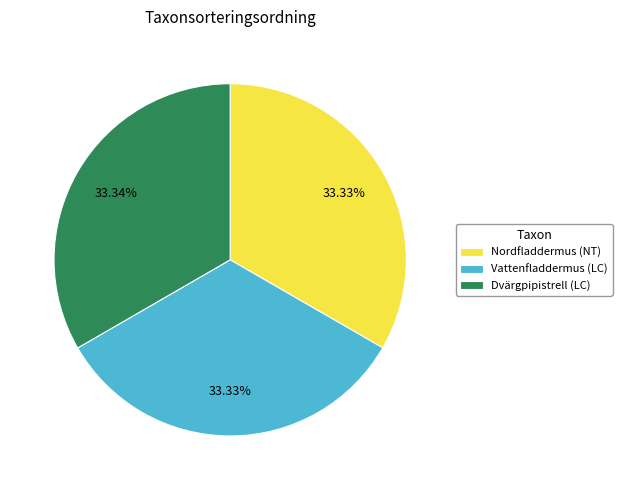

Count the number of slices in the pie.

3